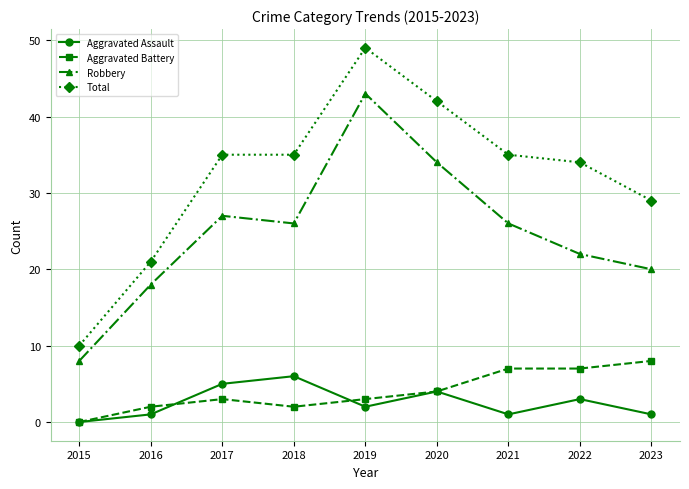

True or false: Total and Robbery intersect in this chart.

False